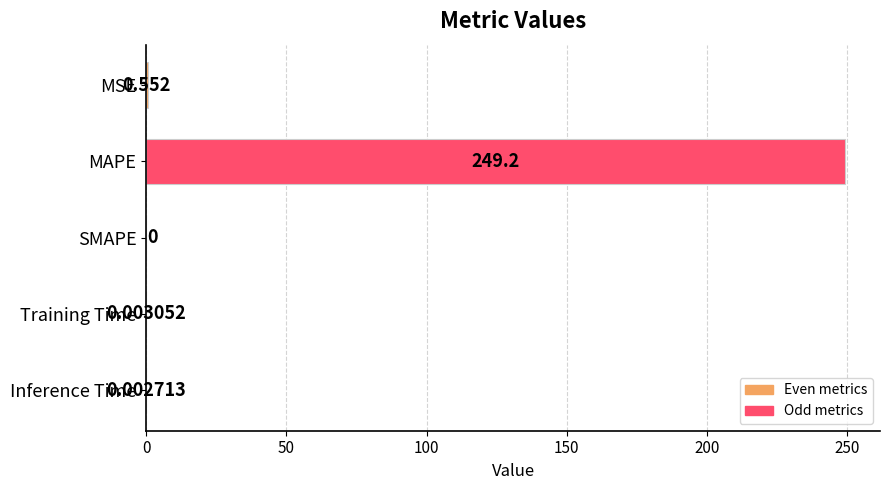

At which label is the value closest to 124?

MSE